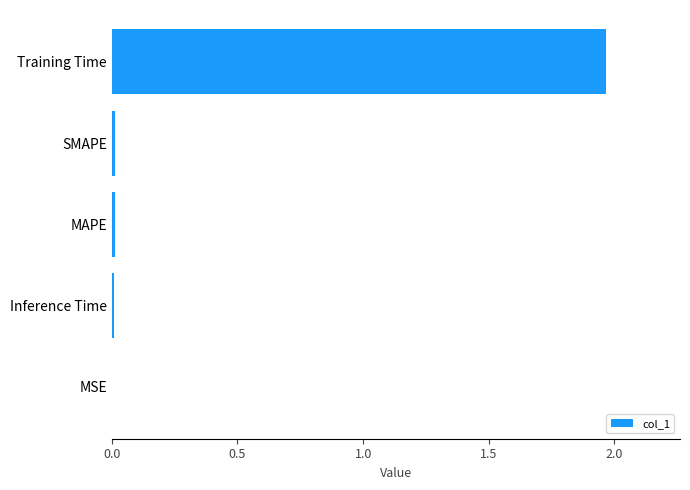

At which category does the chart reach its peak across all series?

Training Time